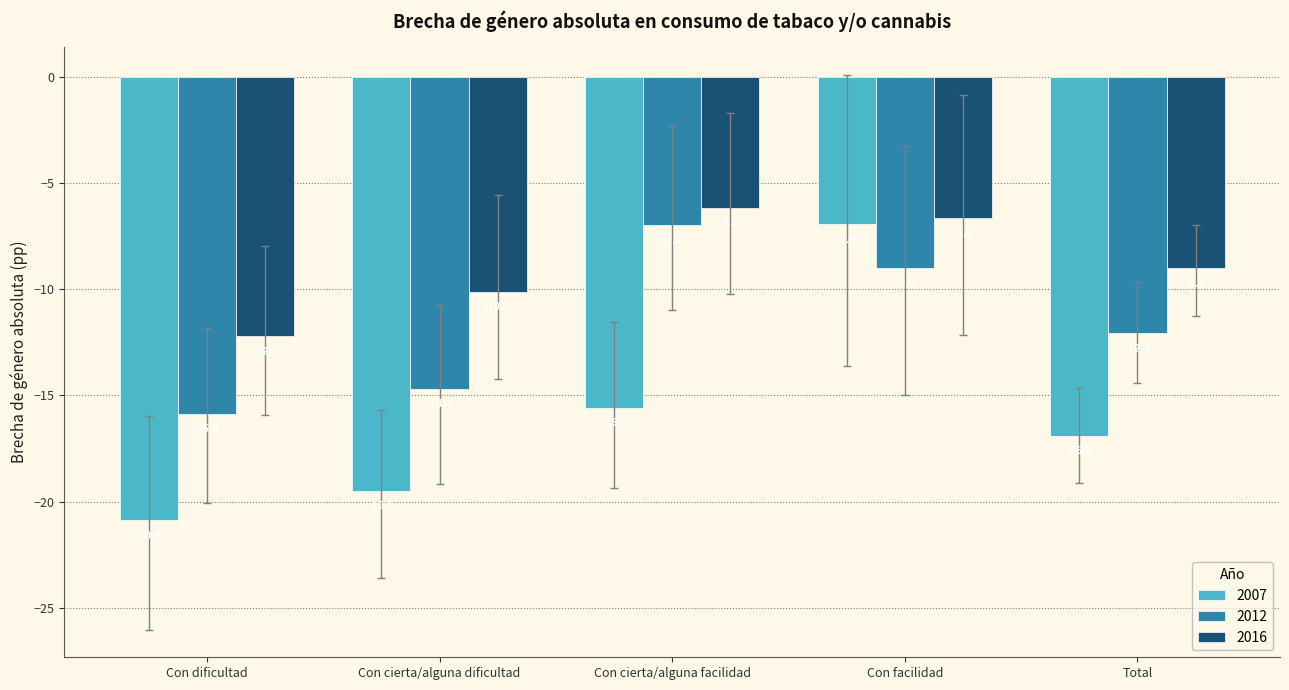

What is the difference between the maximum and minimum values in the 2007 series?

13.9